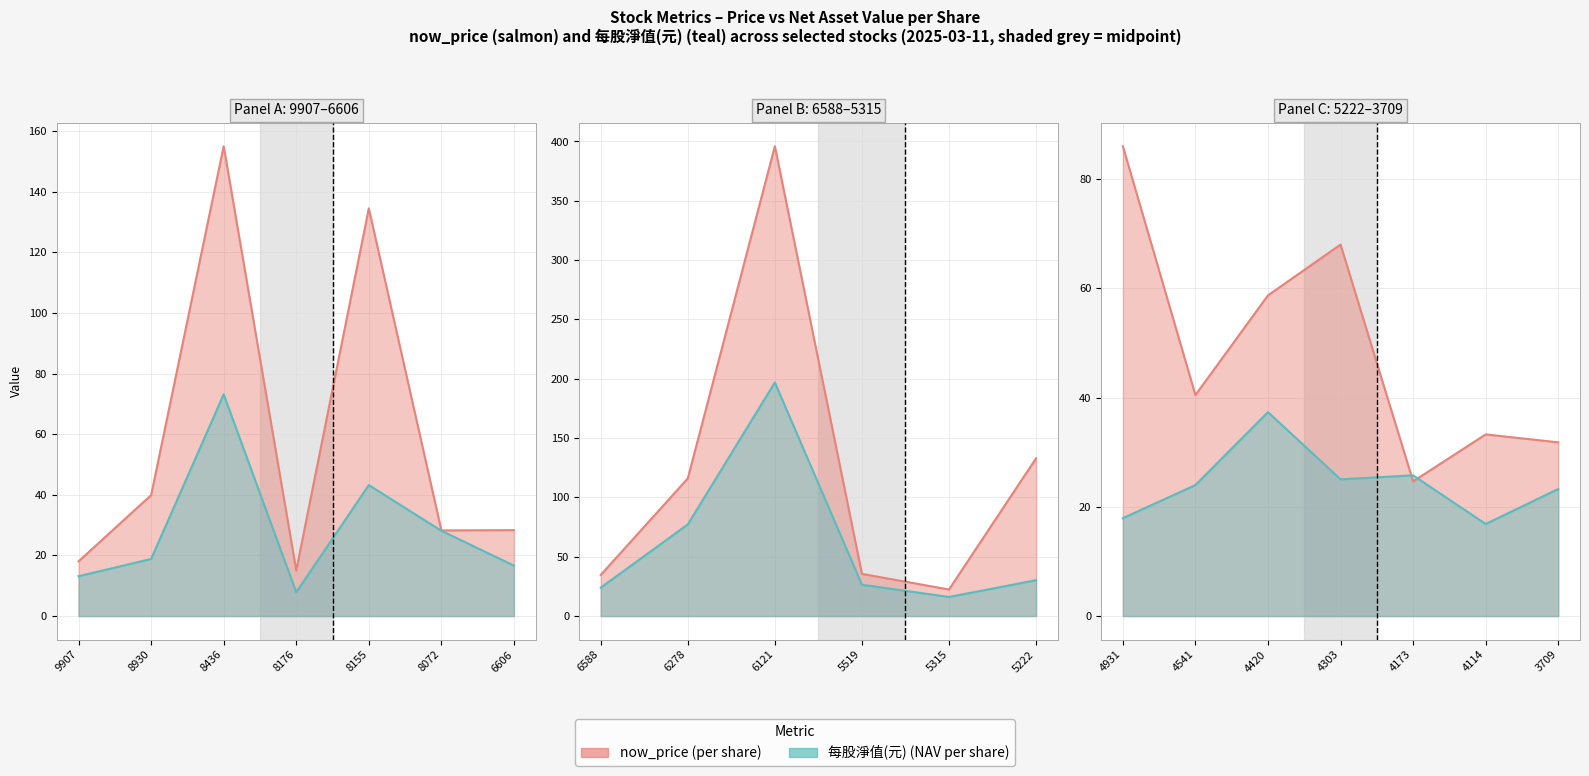

What is the value of the now_price point at the 2nd from the left?

39.9